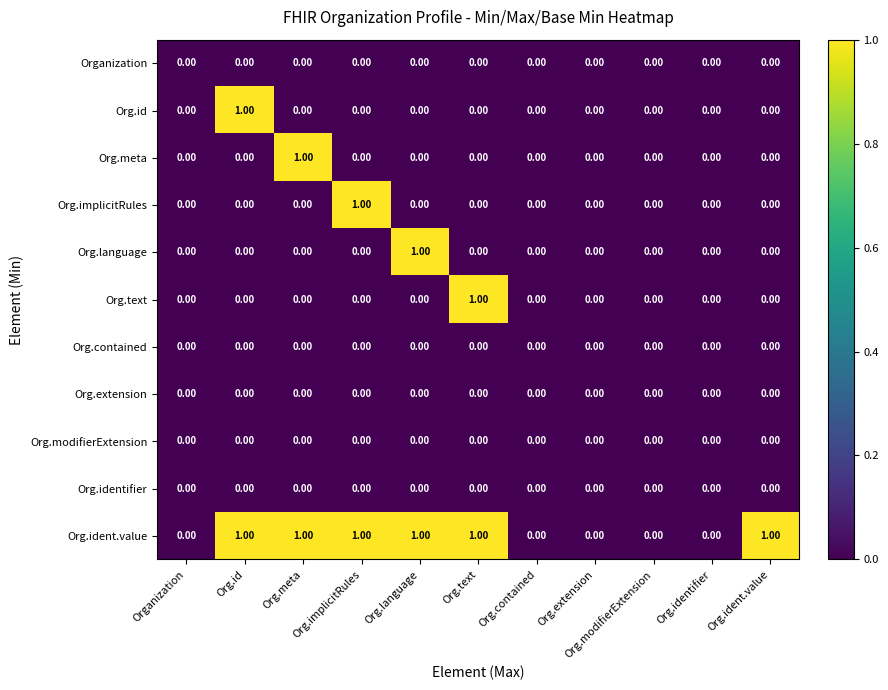

Is the value of Org.ident.value at Org.text greater than the value of Org.language at Org.identifier?

Yes